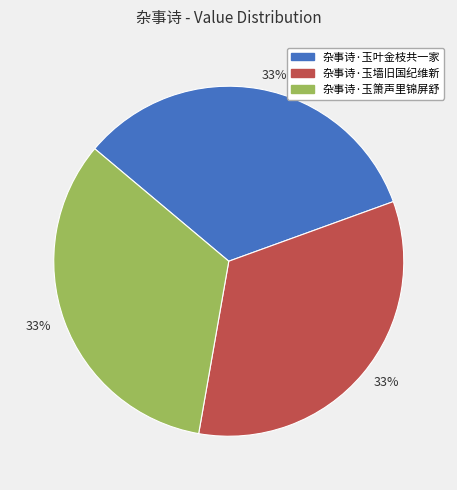

Does any single category account for the majority?

No